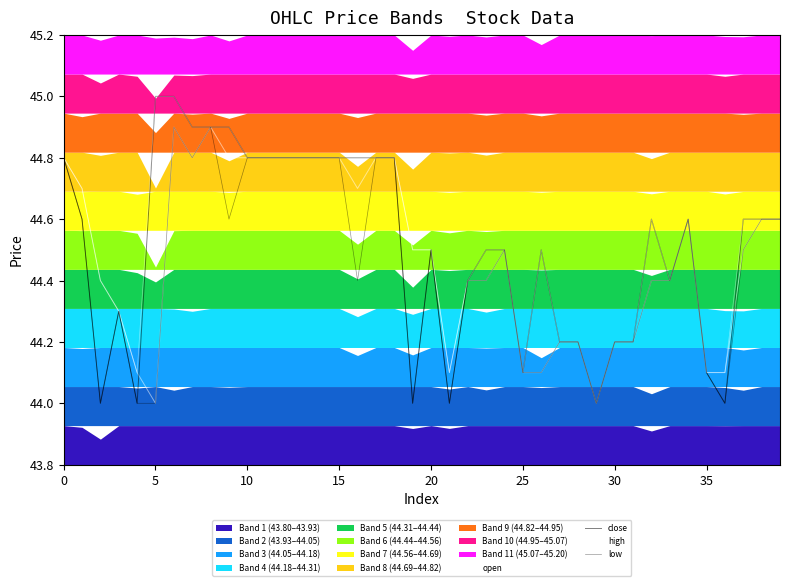

How many data points in open are above 44?

38